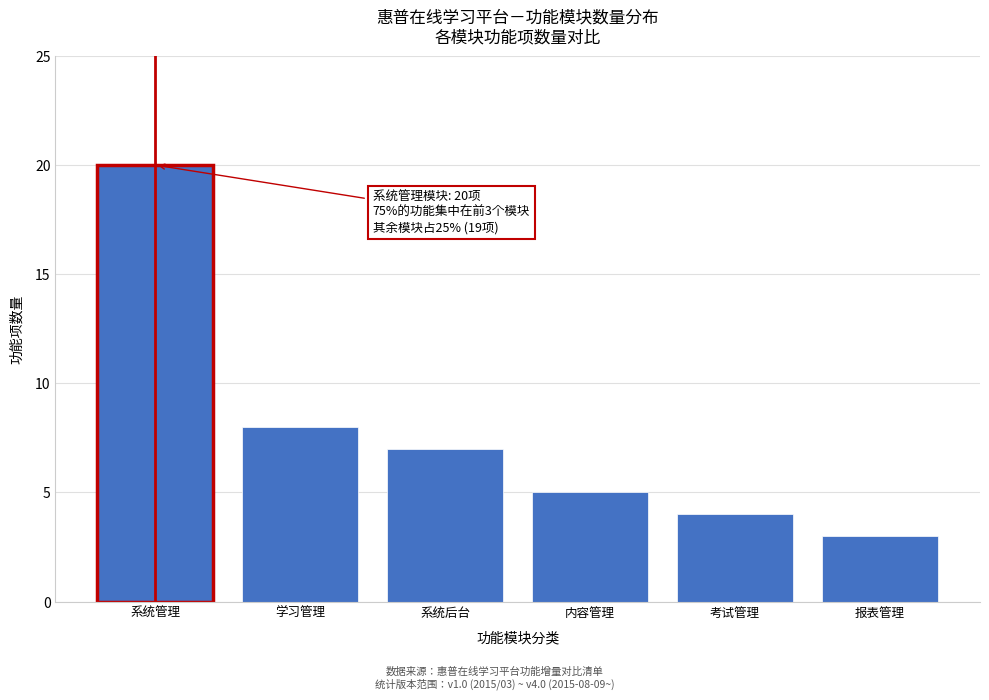

Reading left to right, transcribe all the data shown in this chart.

20	8	7	5	4	3